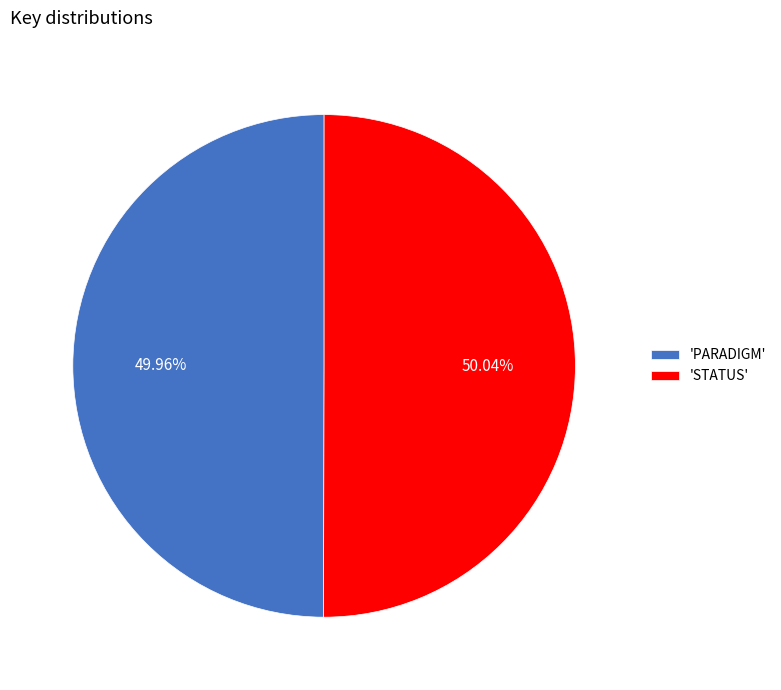

How many slices are in this pie chart?

2